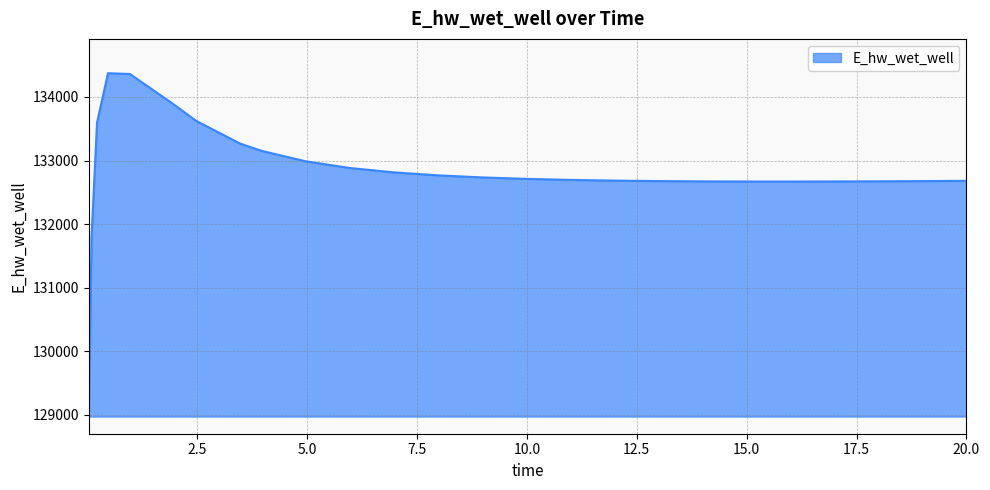

What is the maximum value shown in the chart?

134372.5